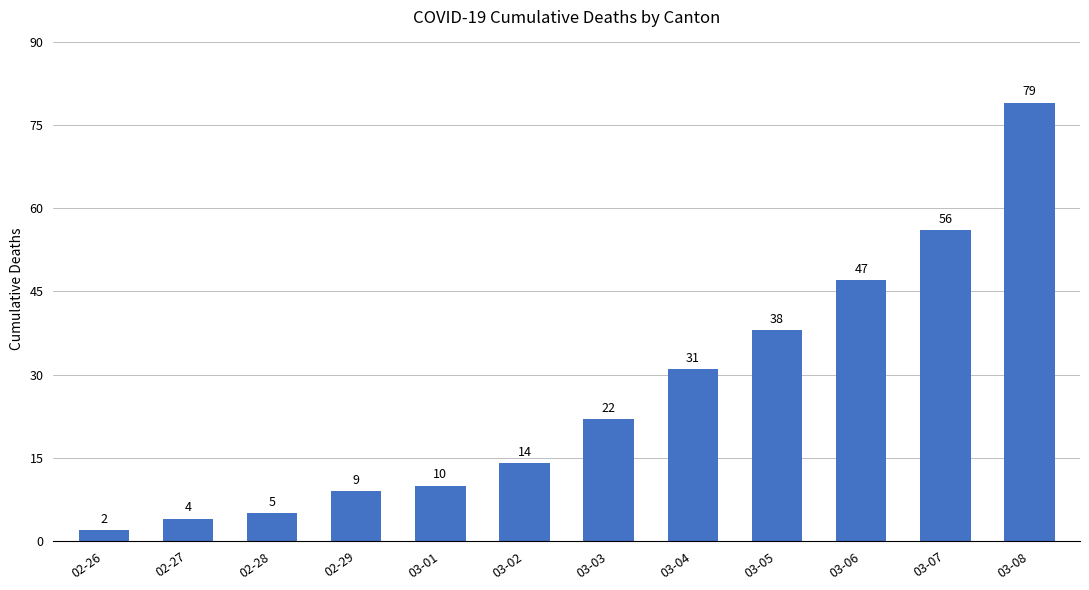

Rank the categories by value from lowest to highest.

02-26, 02-27, 02-28, 02-29, 03-01, 03-02, 03-03, 03-04, 03-05, 03-06, 03-07, 03-08